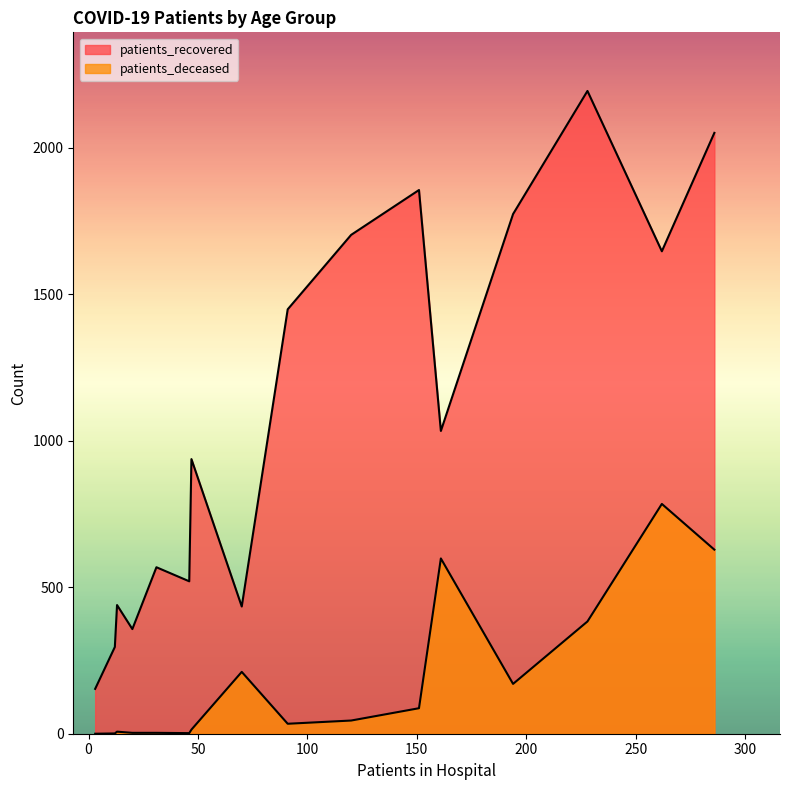

How many lines are shown in the chart?

2